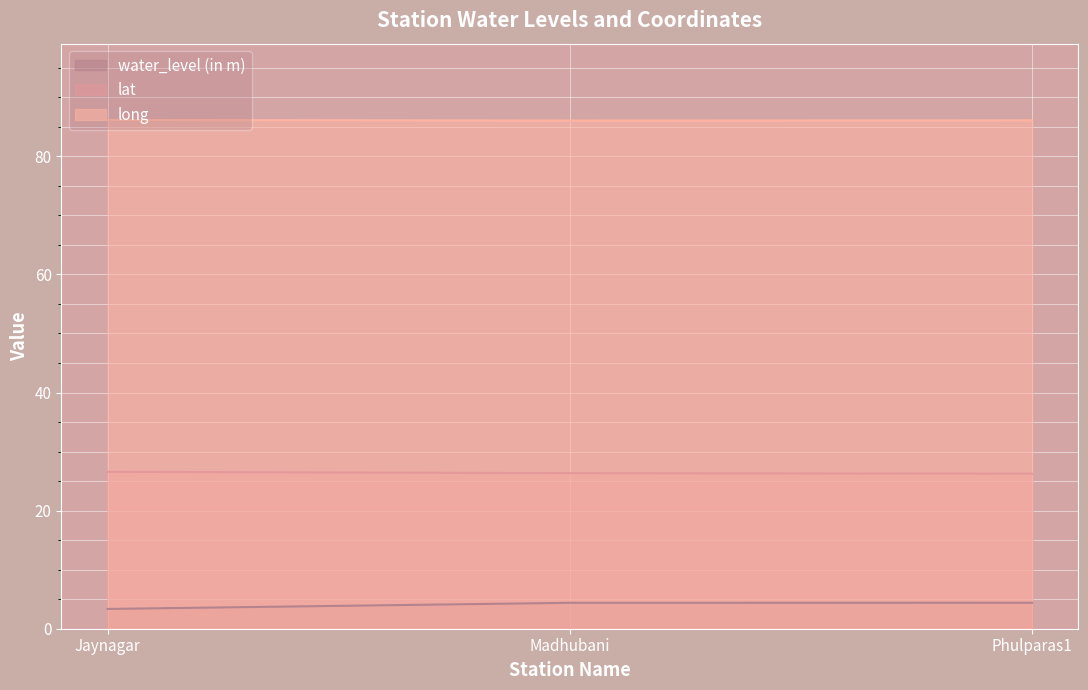

What is the sum of all lat values?

79.2